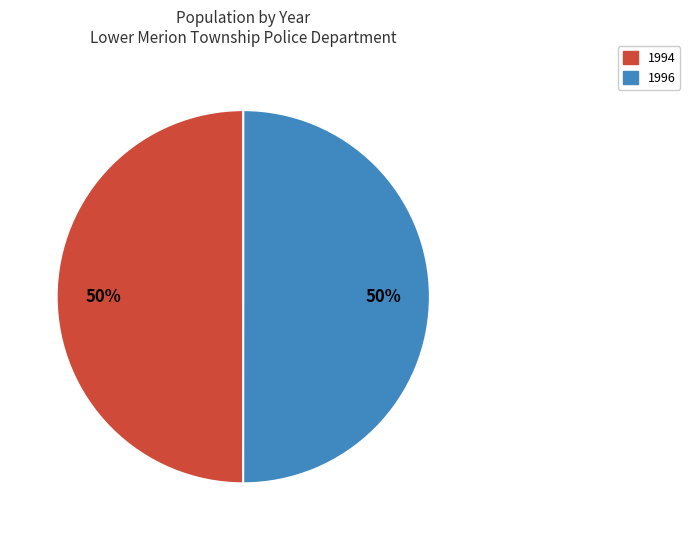

Count the number of slices in the pie.

2